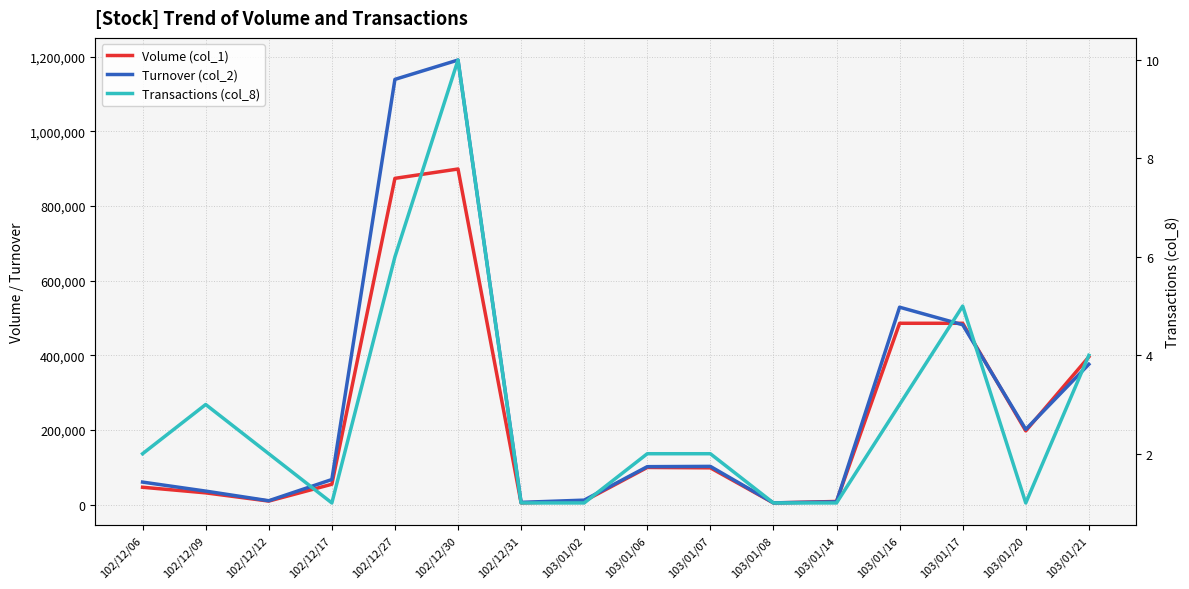

What is the total value across all series at 102/12/09?

68673